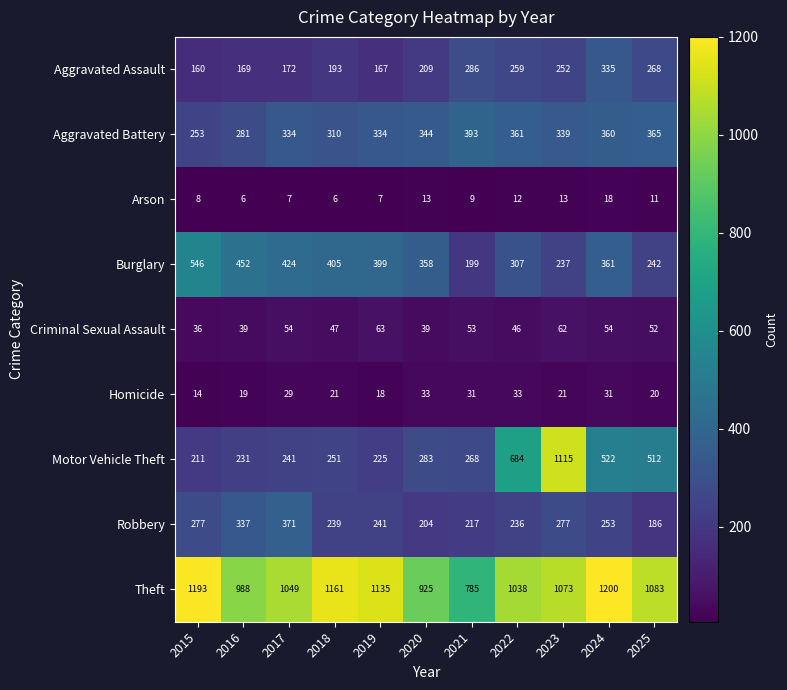

True or false: Arson has a value of 7 at 2019.

True